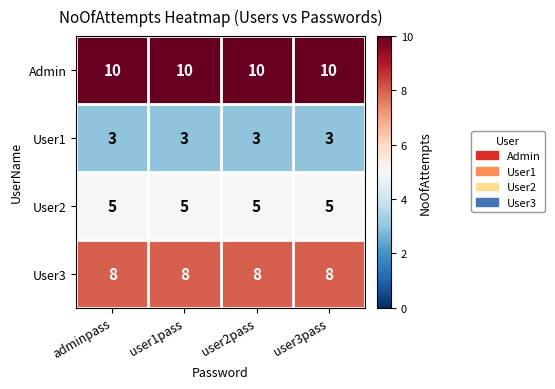

What is the average value of the User3 series?

8